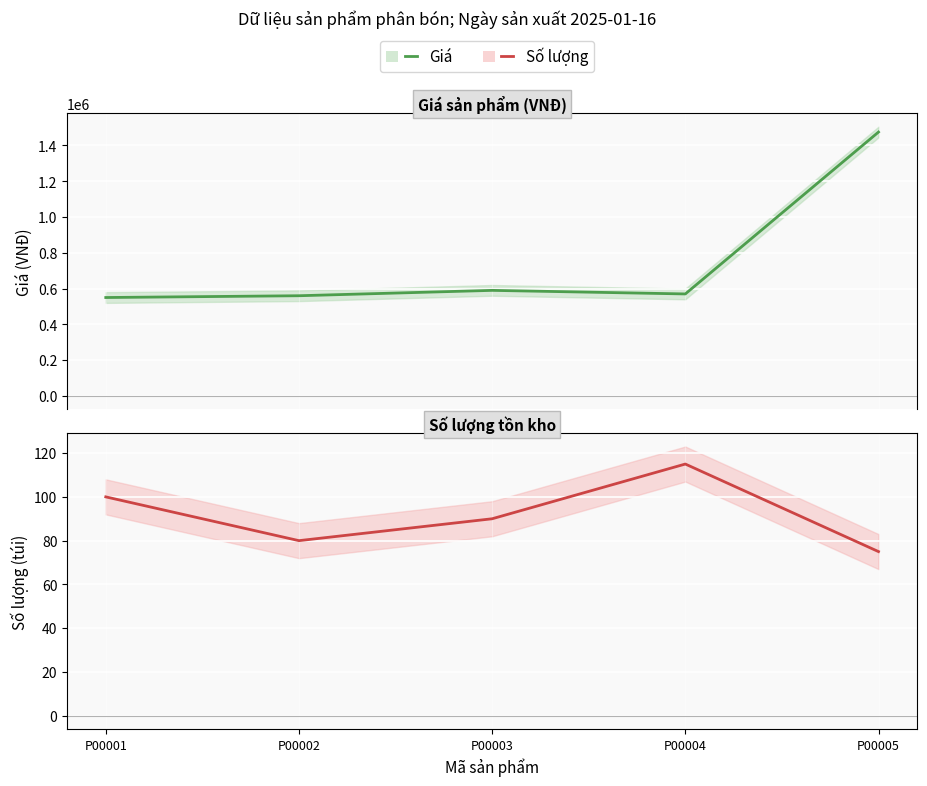

True or false: Giá and Số lượng intersect in this chart.

False